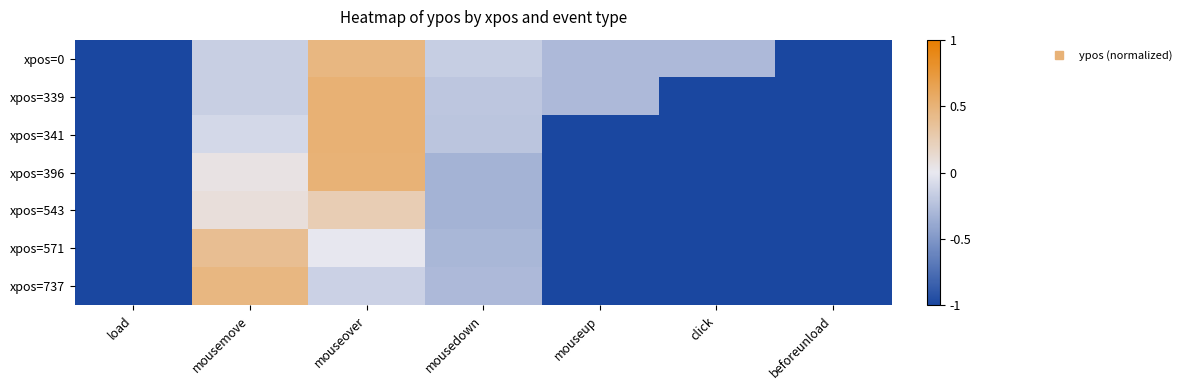

What is the maximum value shown in the chart?

0.5